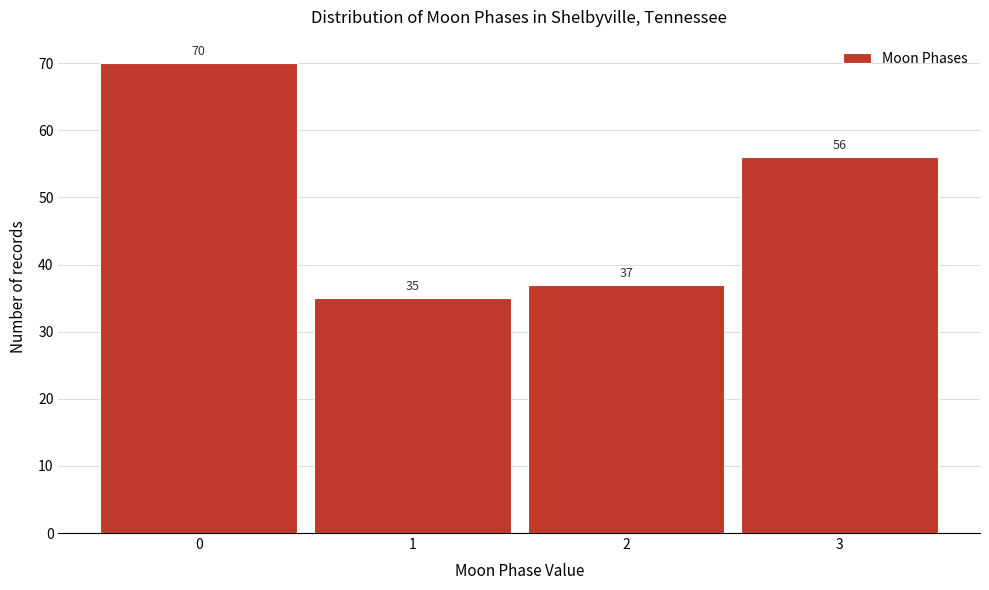

Reading right to left, extract all data points from this chart.

56	37	35	70